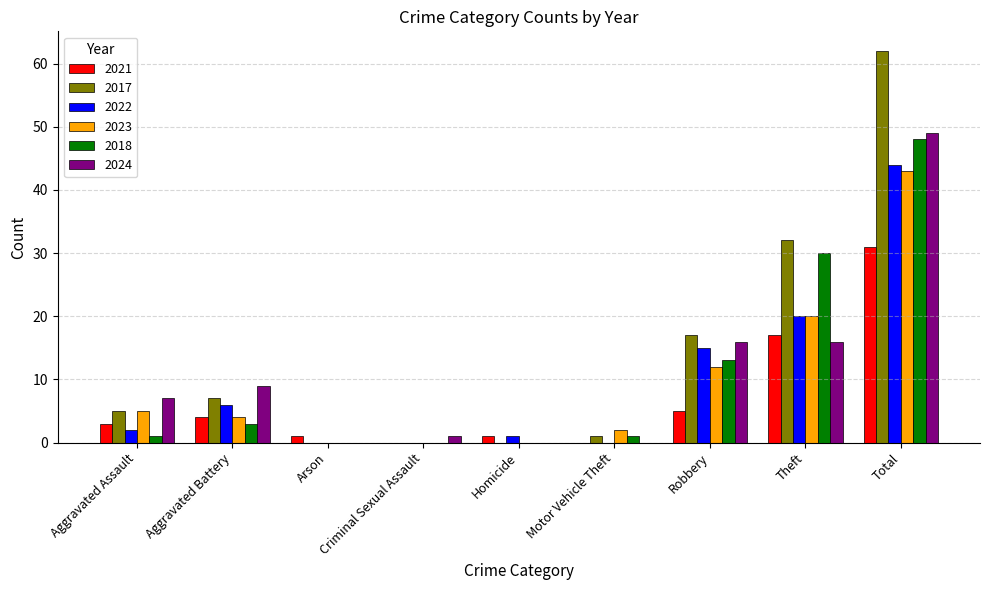

What is the total value across all series at Arson?

1